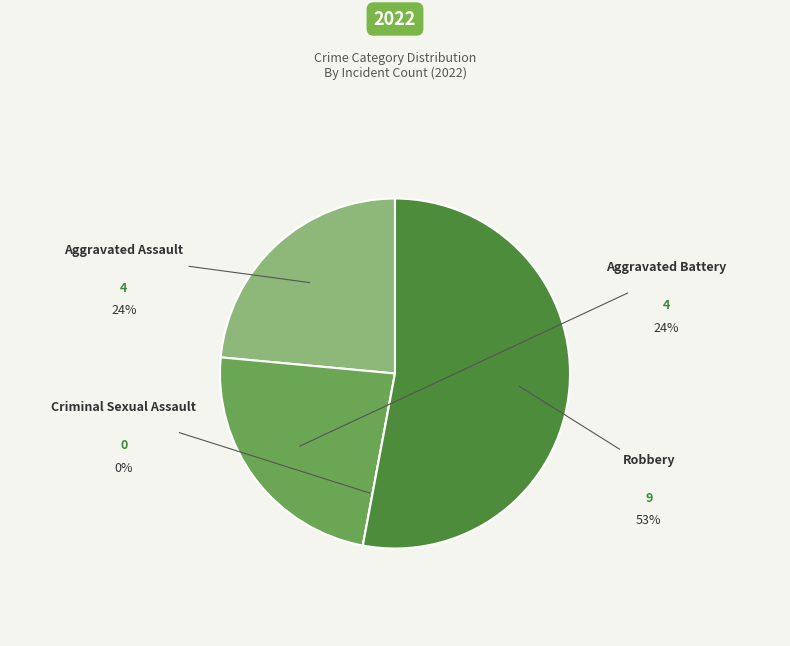

What is the smallest slice in the pie chart?

Criminal Sexual Assault